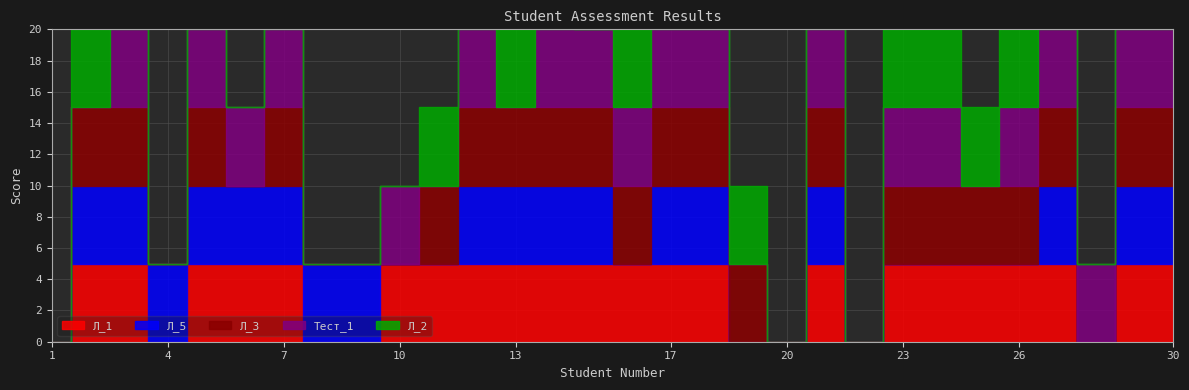

Between 4 and 10, which series saw the biggest shift?

Л_1